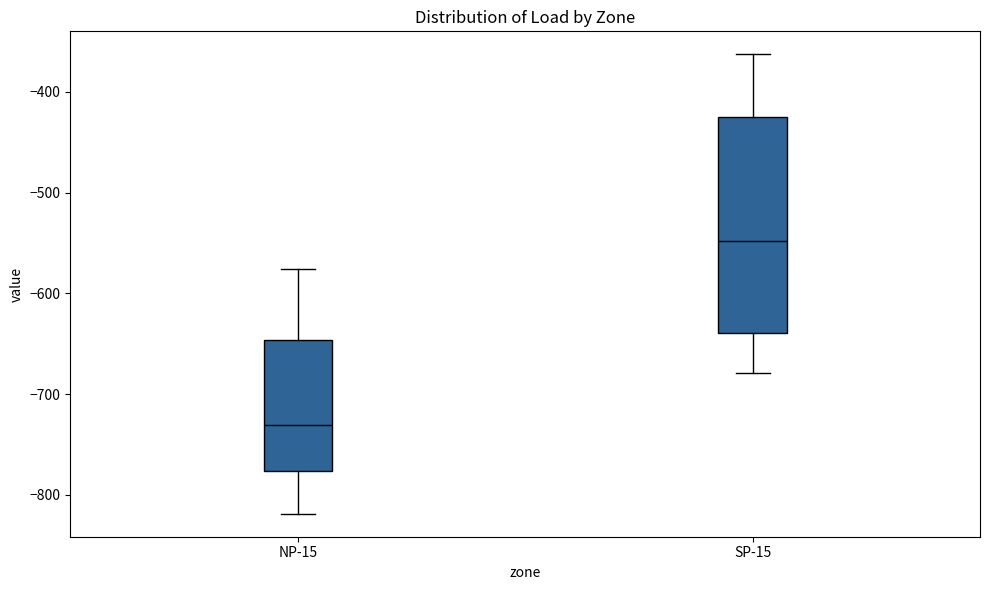

Reading left to right, transcribe this box plot: for each box, give where its median line is, the range the box spans, and where its two whiskers end, as read against the y-axis. The values are not printed on the chart, so give them approximately, as read against the axis.

NP-15: median -730, box -780 to -650, whiskers -820 to -580
SP-15: median -550, box -640 to -430, whiskers -680 to -360